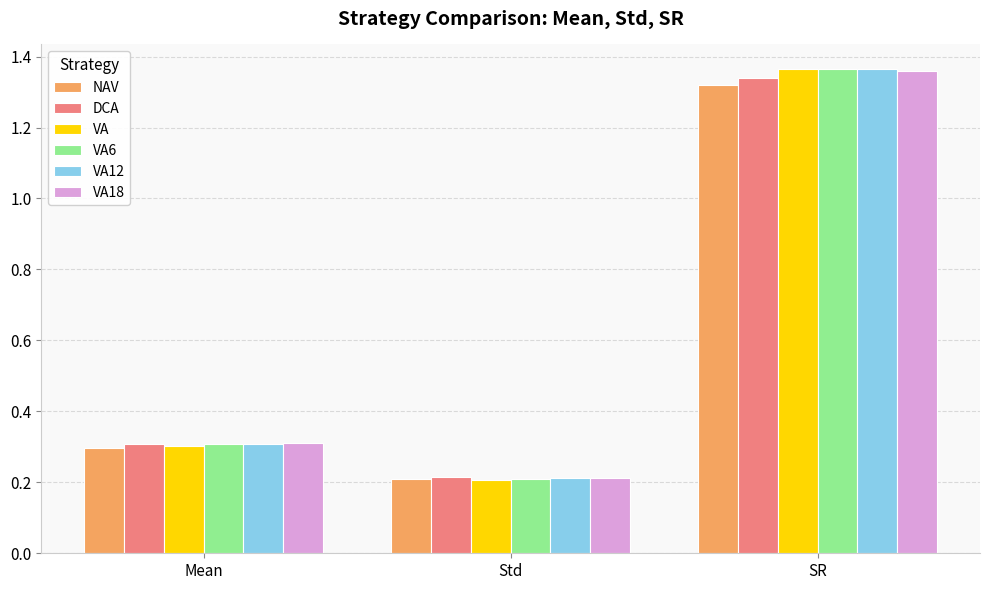

What is the value of the VA18 bar at the 1st from the left?

0.3